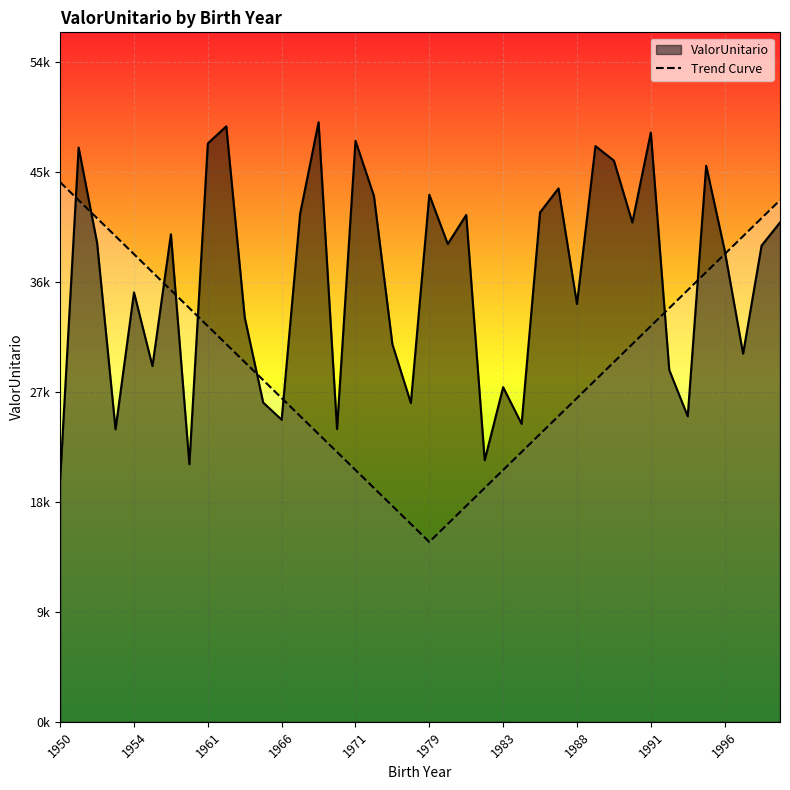

Approximately how many times larger is the value at 15 compared to 36?

0.6